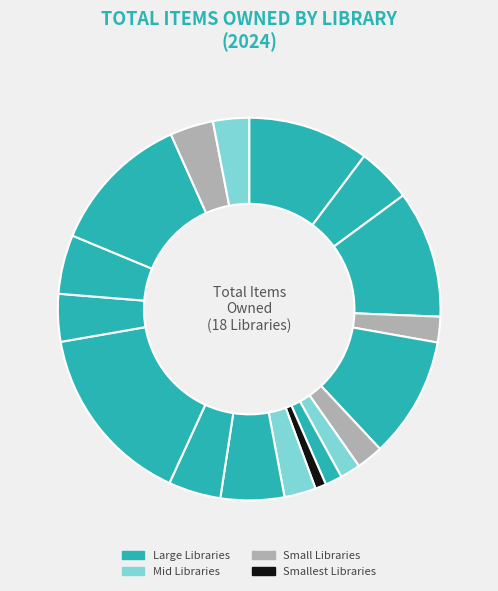

Count the number of slices in the pie.

18